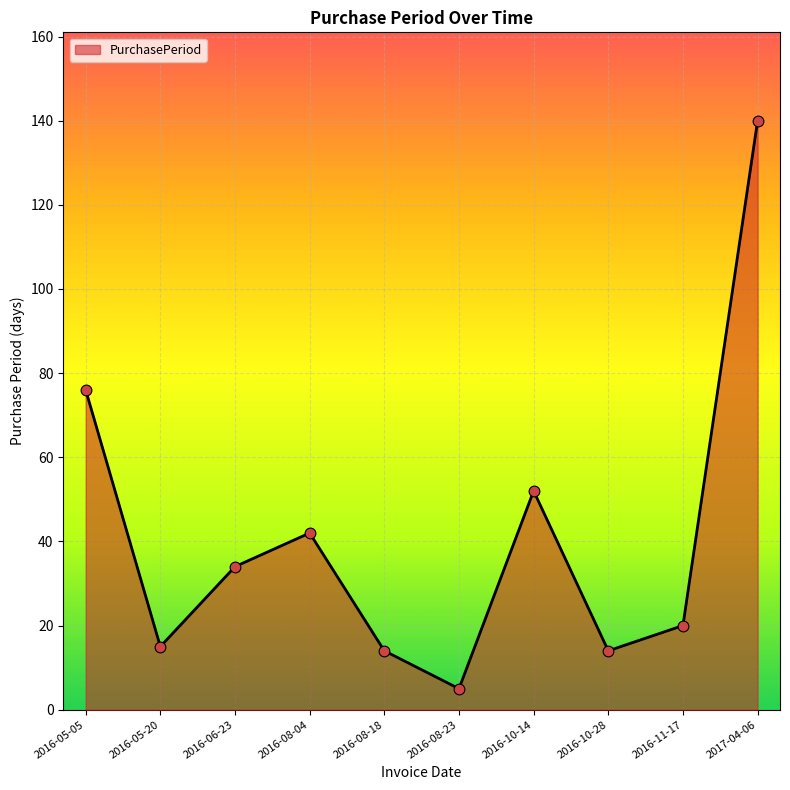

What is the ratio of the value at 2016-10-28 to the value at 2016-08-23?

2.8